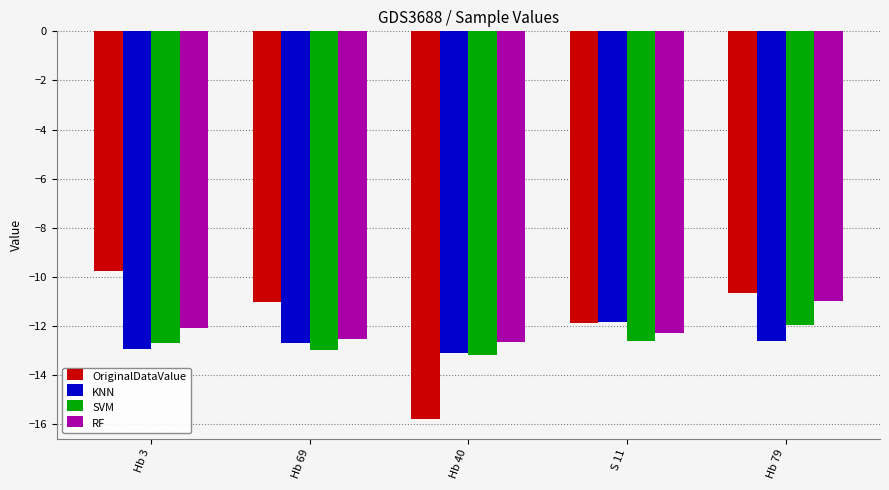

How many data points in SVM are less than -12?

4